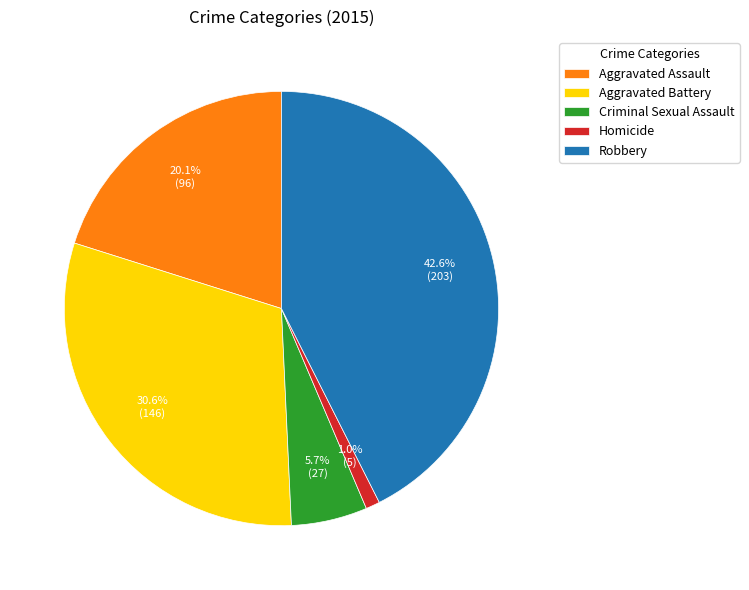

Which category has the smallest portion of the pie?

Homicide